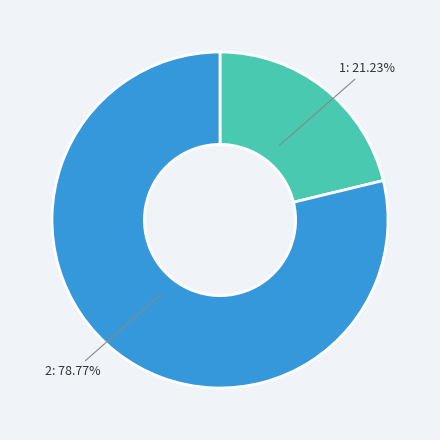

True or false: 2 accounts for 89% of the total.

False